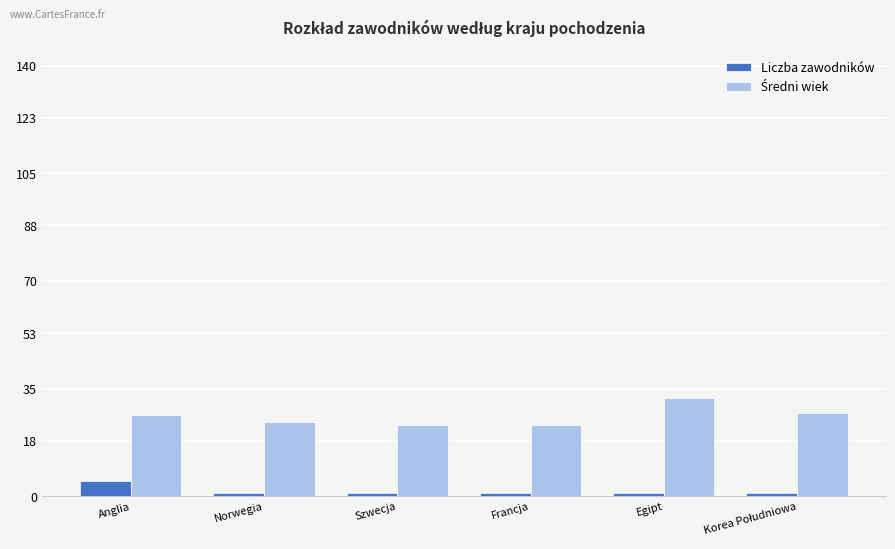

What is the sum of all Liczba zawodników values?

10.0